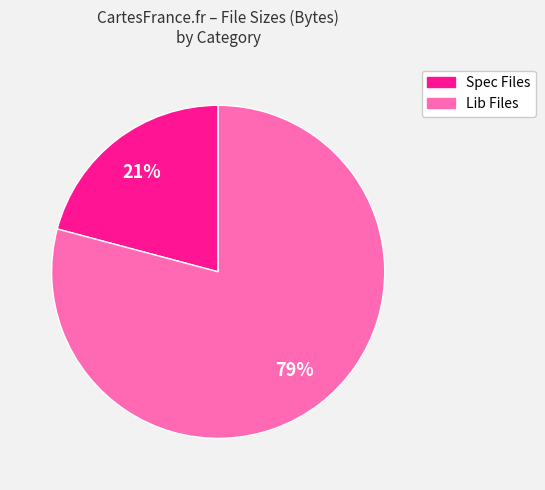

To the nearest percent, what is the average slice percentage?

50%